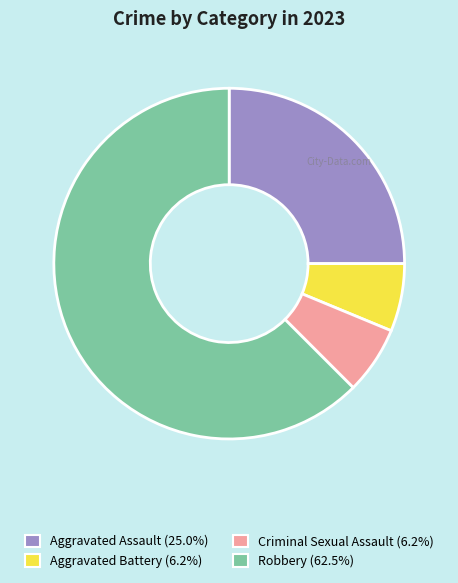

Is there a majority slice in this chart?

Yes